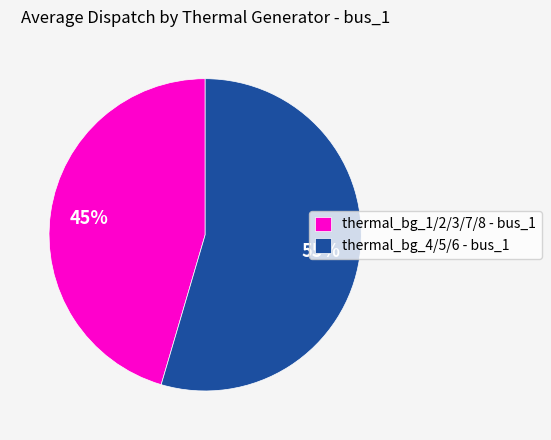

The thermal_bg_4/5/6 - bus_1 slice represents 64% of the pie. True or false?

False